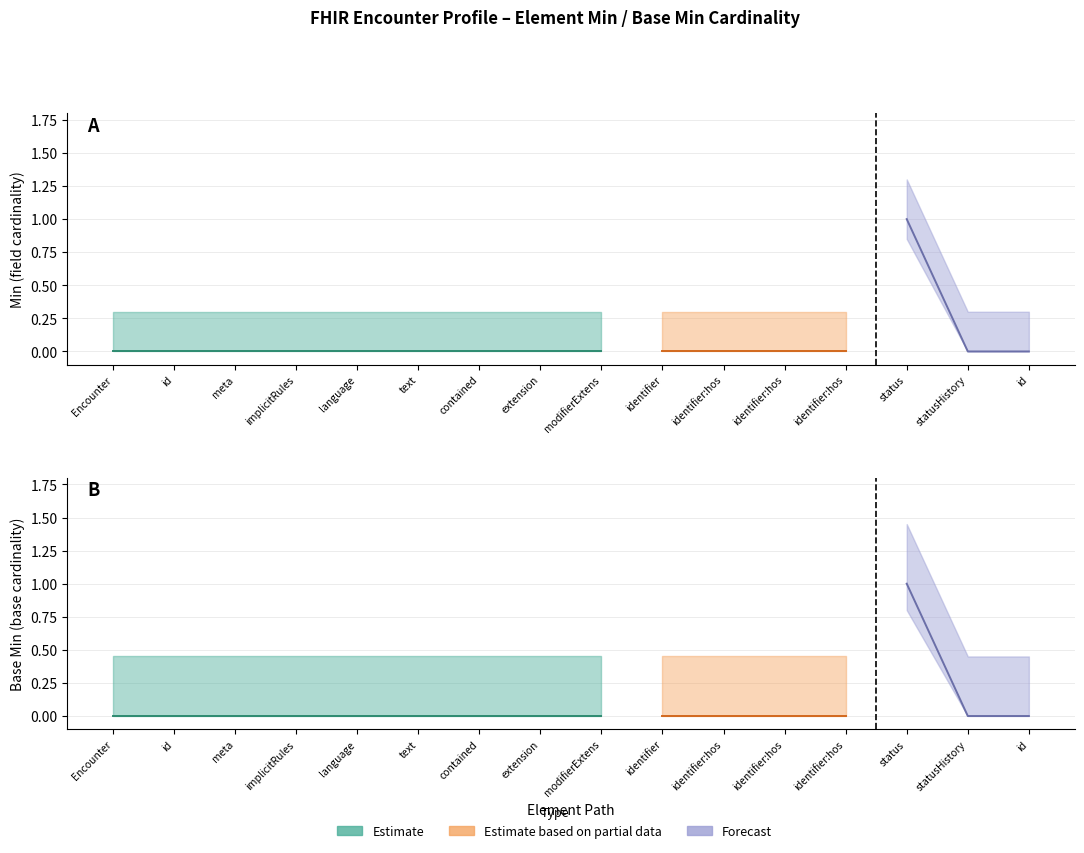

What is the label of the 9th point from the left?

Encounter.modifierExtension